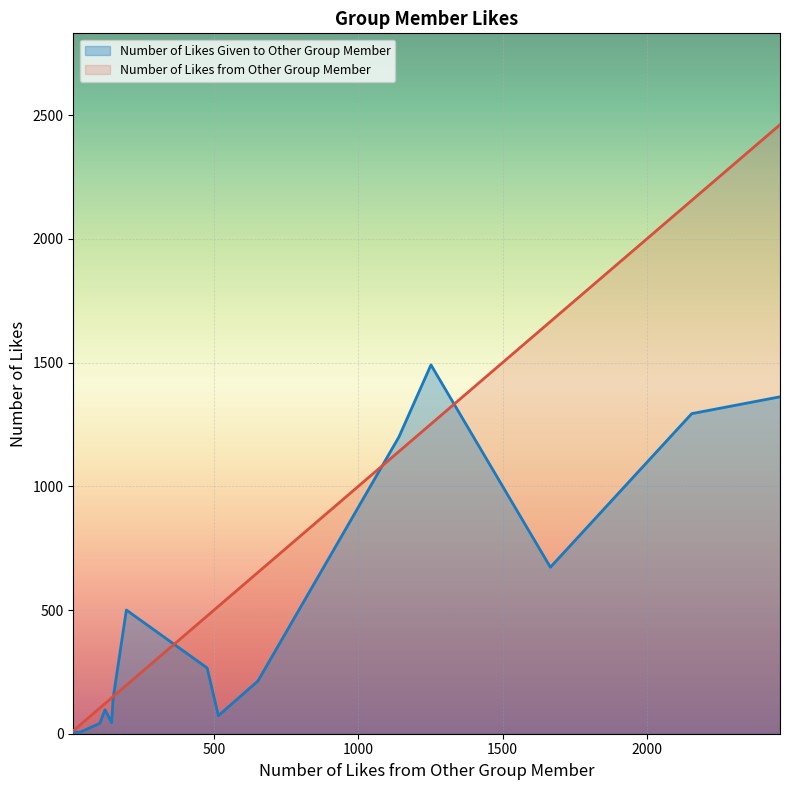

Which series has the largest total across all categories?

Number of Likes from Other Group Member